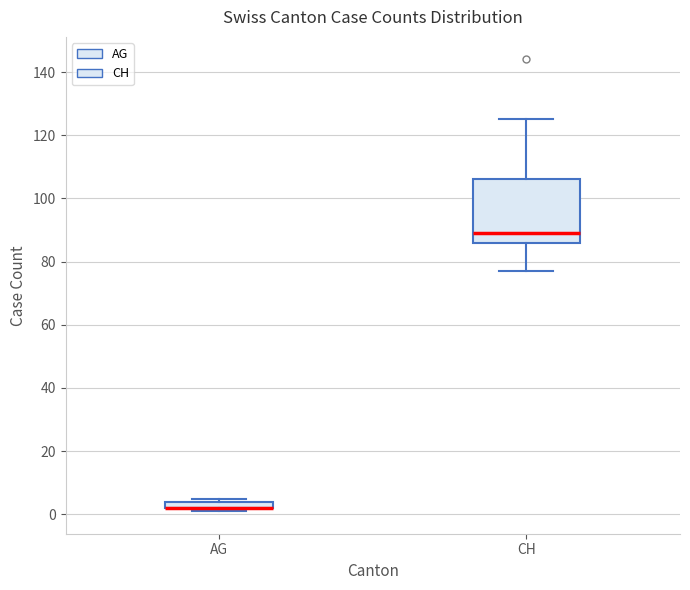

Where does the lower whisker of the box for CH end on the y-axis? The values are not printed on the chart, so give them approximately, as read against the axis.

78